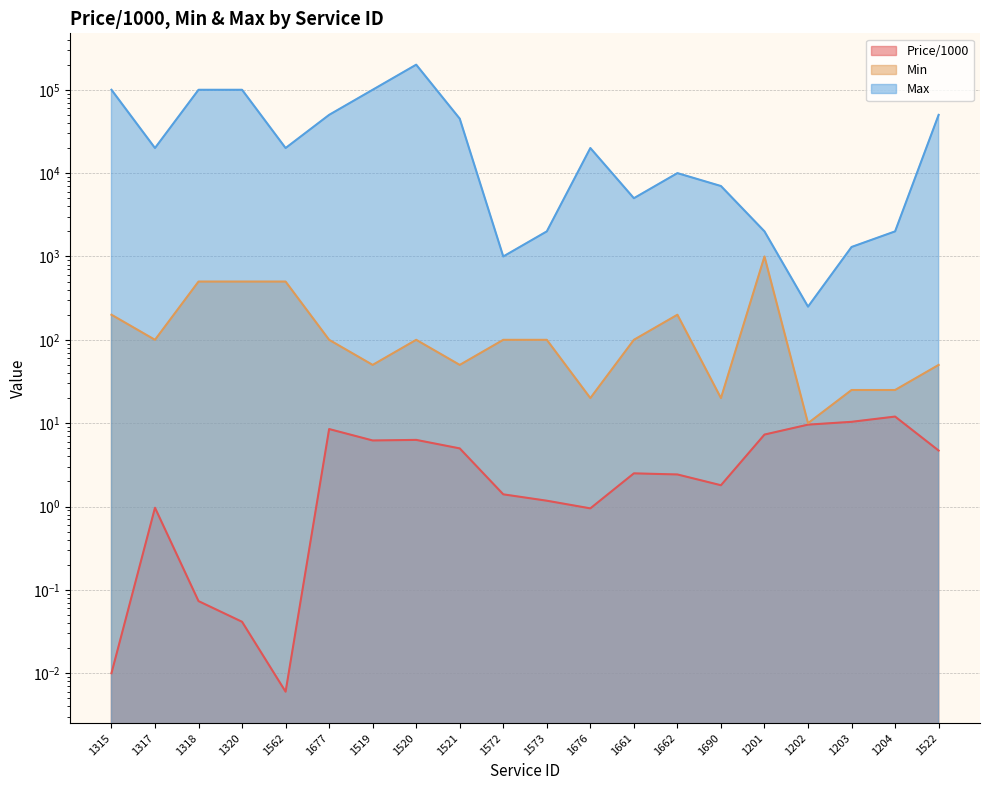

How many interior local valleys does the Min series have?

6